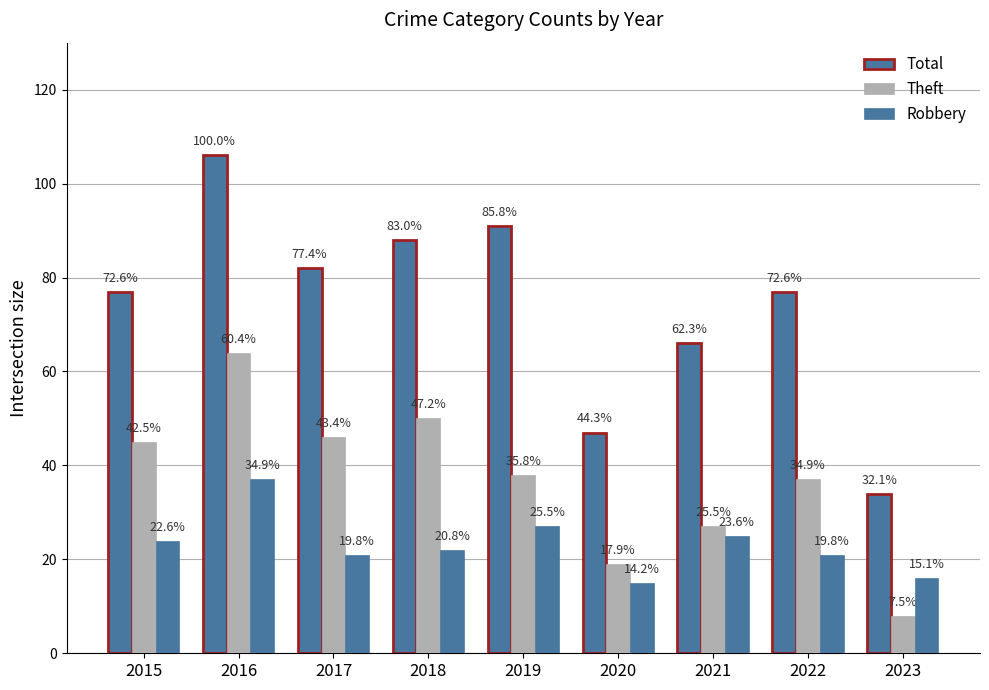

Reading left to right, extract all data points from this chart.

Total: 2015=77	2016=106	2017=82	2018=88	2019=91	2020=47	2021=66	2022=77	2023=34
Theft: 2015=45	2016=64	2017=46	2018=50	2019=38	2020=19	2021=27	2022=37	2023=8
Robbery: 2015=24	2016=37	2017=21	2018=22	2019=27	2020=15	2021=25	2022=21	2023=16